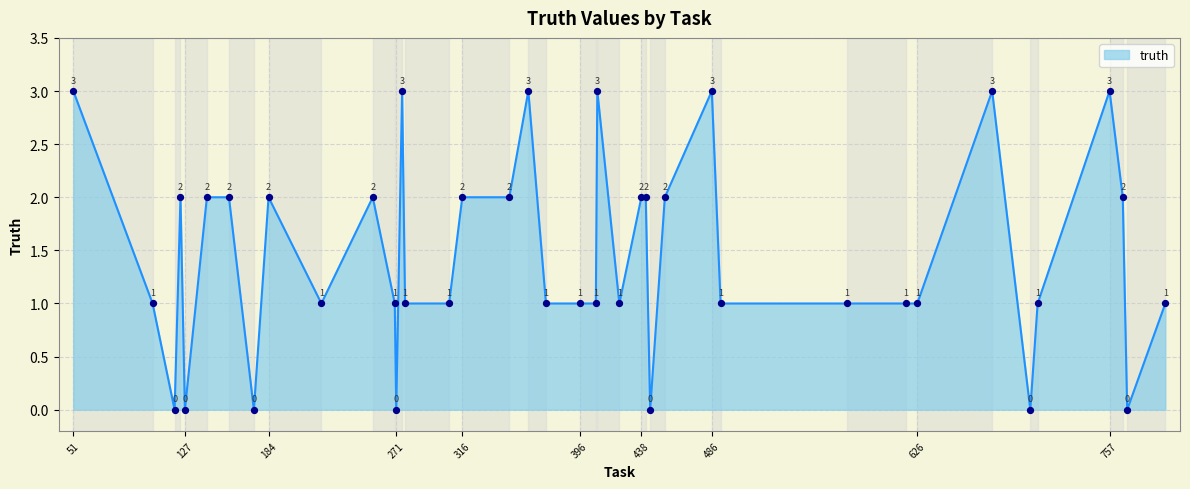

What is the difference between the maximum and minimum values?

3